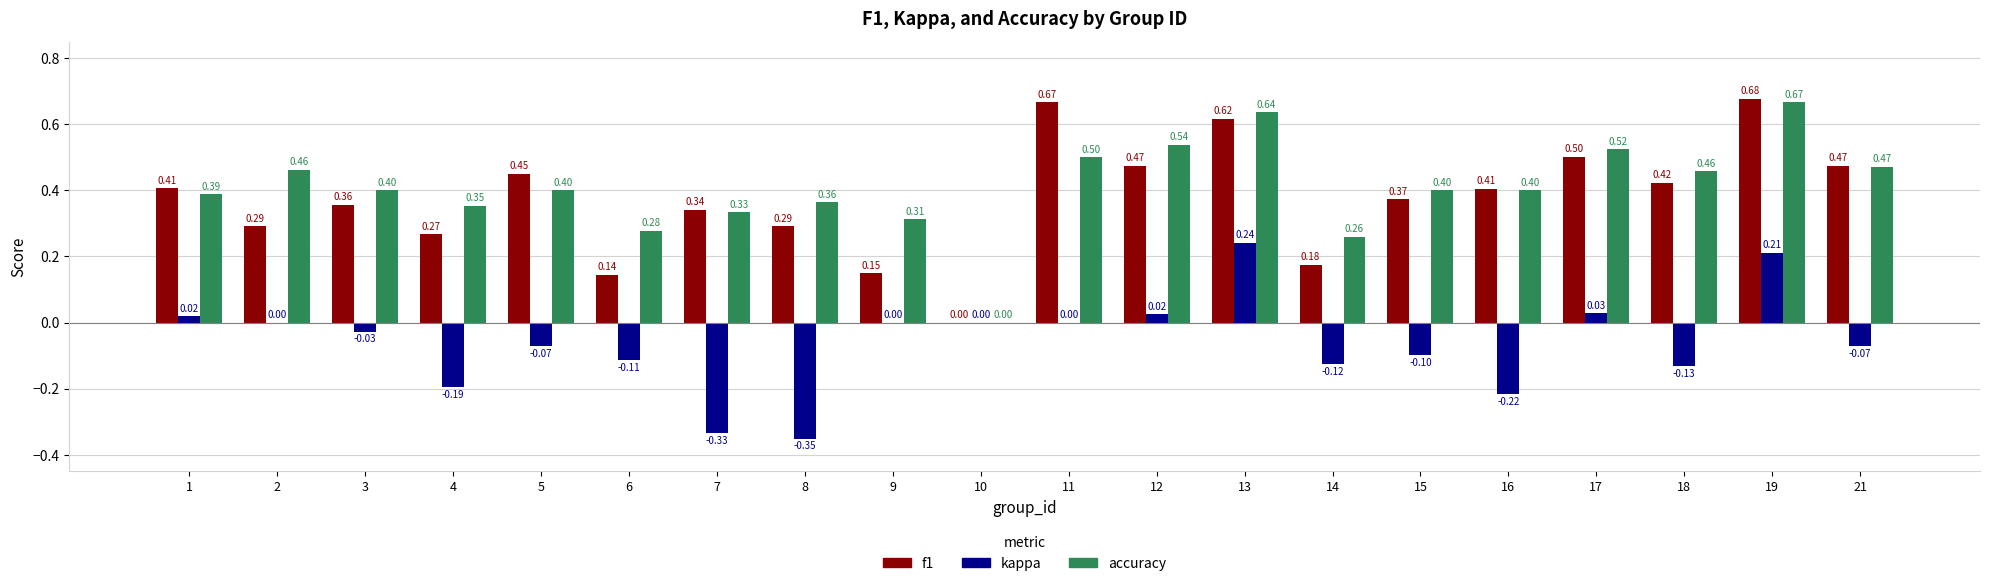

At which label is f1 closest to 0?

10